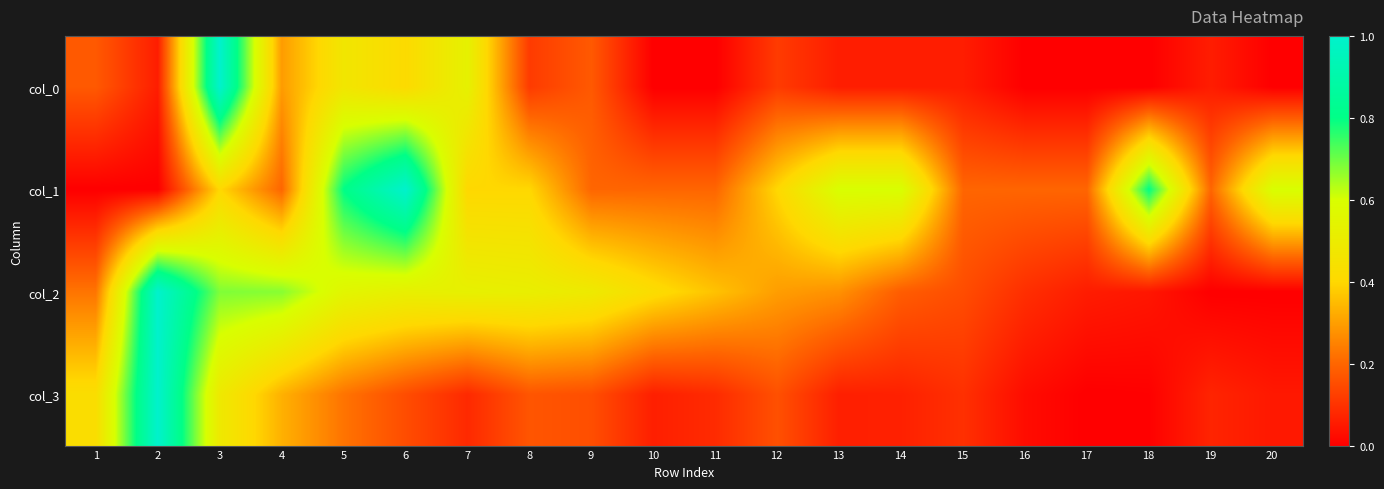

At how many categories does at least one series exceed 0?

20